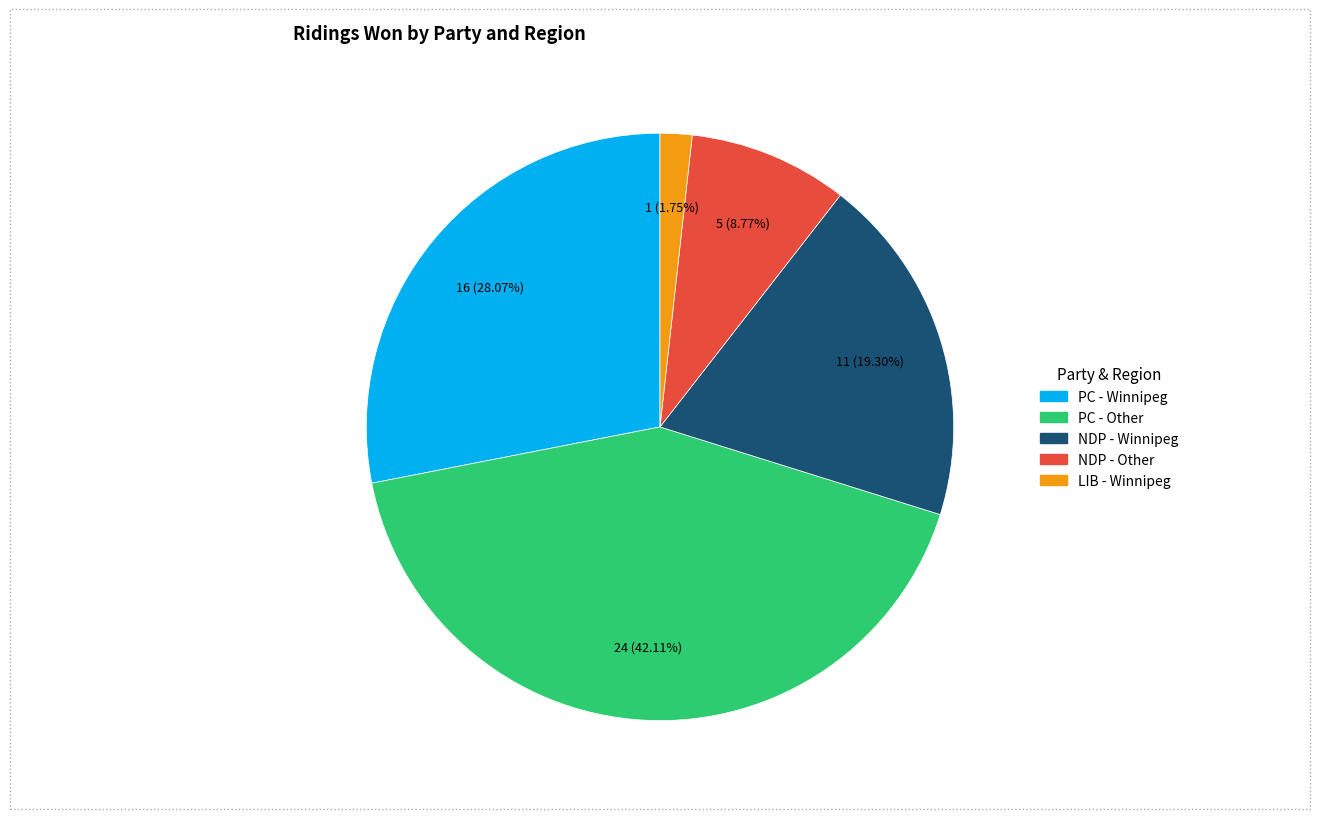

Is there any slice that represents more than half of the pie?

No